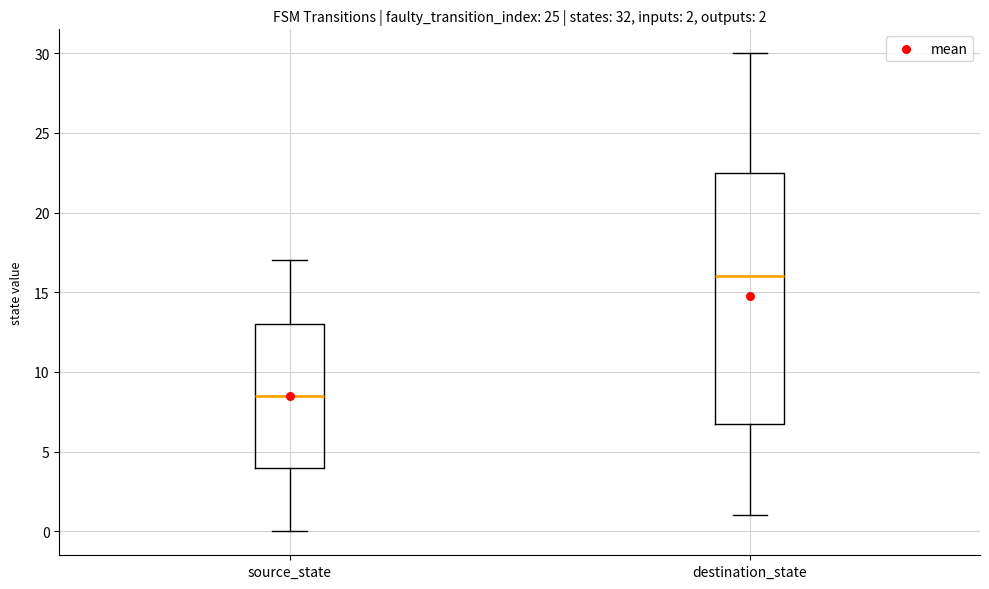

Which box has the highest median line?

destination_state